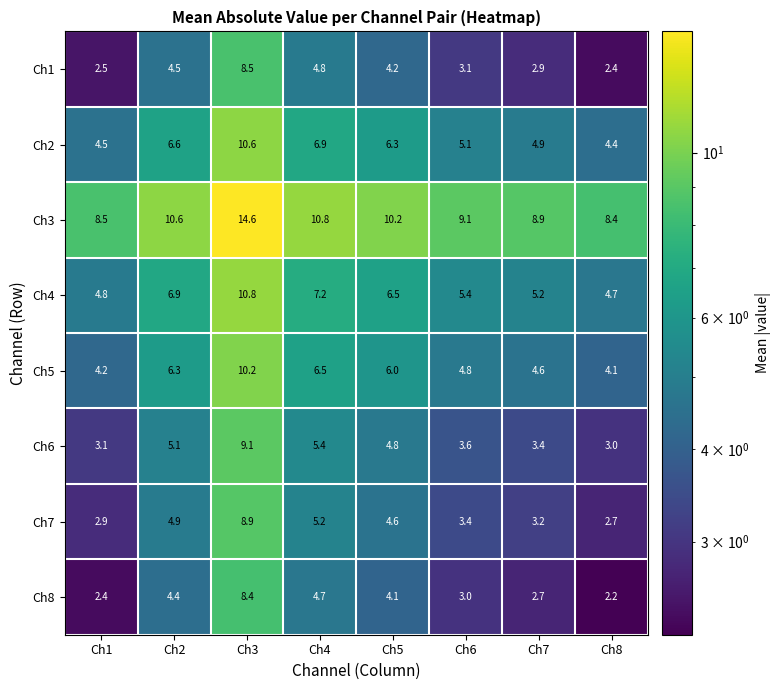

At which category is the sum across all series the highest?

Ch3